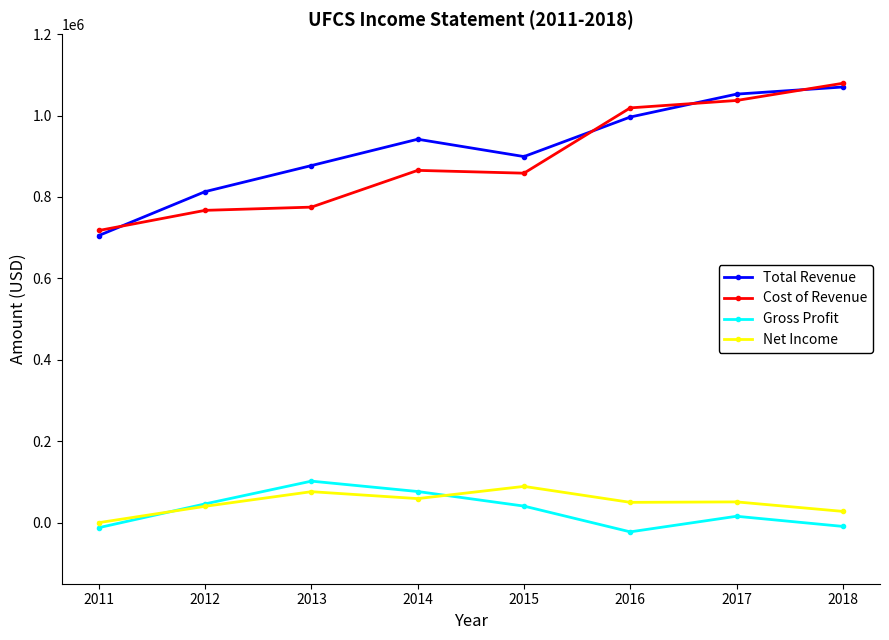

Between 2013 and 2018, which series saw the biggest shift?

Cost of Revenue